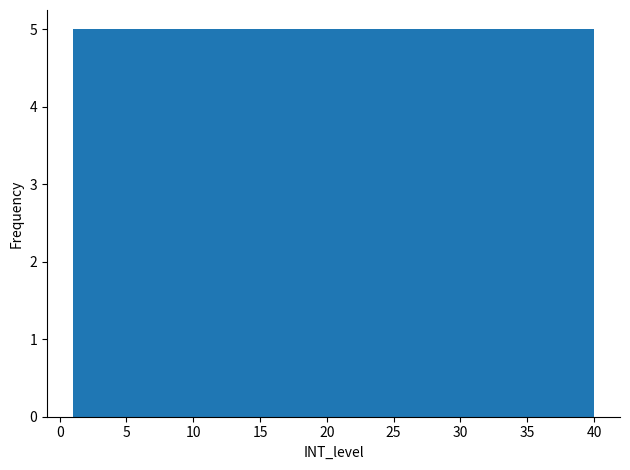

Reading left to right, transcribe this chart: for each bar, give the range it covers on the x-axis and its height. Neither the bar edges nor the heights are printed on the chart, so give them approximately, as read against the axes.

1.0 to 6.0: 5
6.0 to 11.0: 5
11.0 to 15.5: 5
15.5 to 20.5: 5
20.5 to 25.5: 5
25.5 to 30.5: 5
30.5 to 35.0: 5
35.0 to 40.0: 5